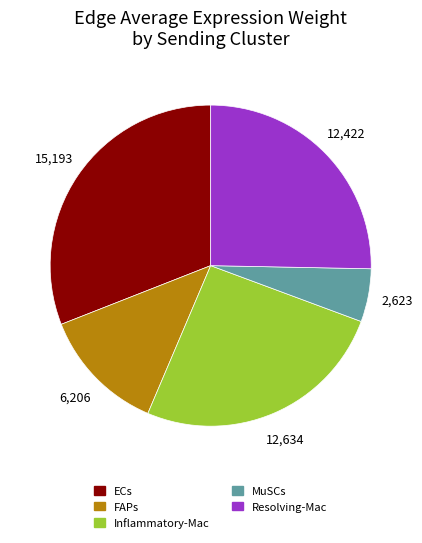

Is FAPs the majority of the pie?

No